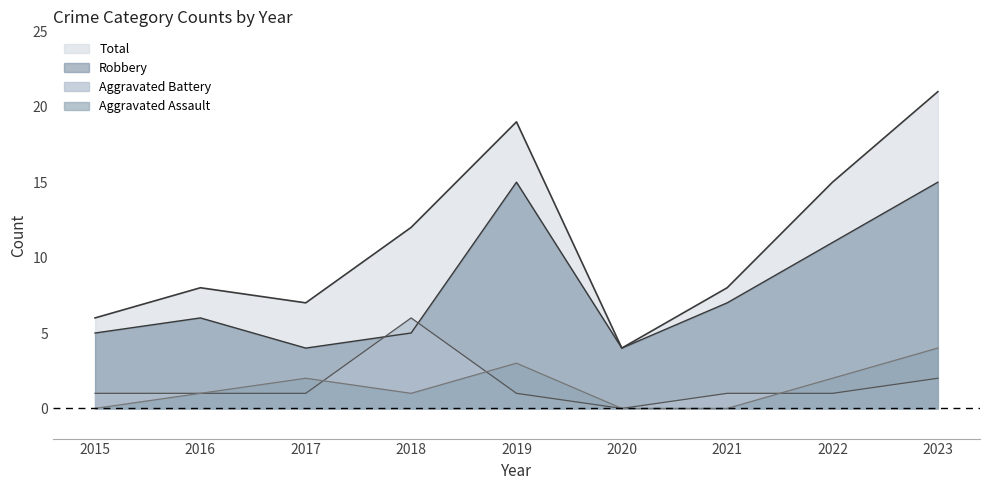

How many lines are shown in the chart?

4